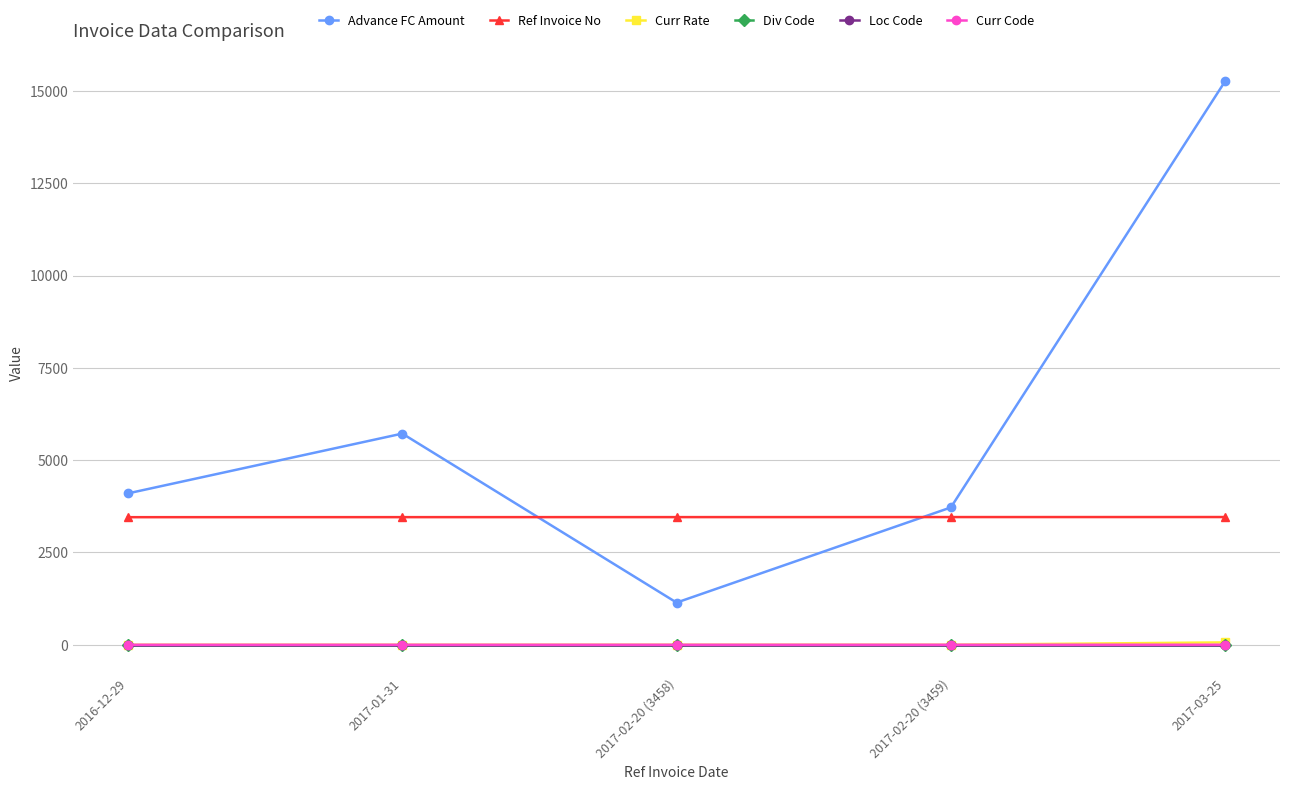

What is the spread (max minus min) of values at 2017-03-25?

15262.1